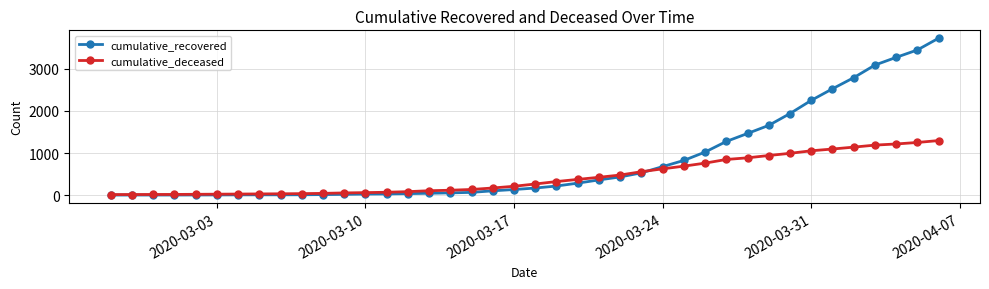

What is the highest value of the cumulative_recovered series?

3730